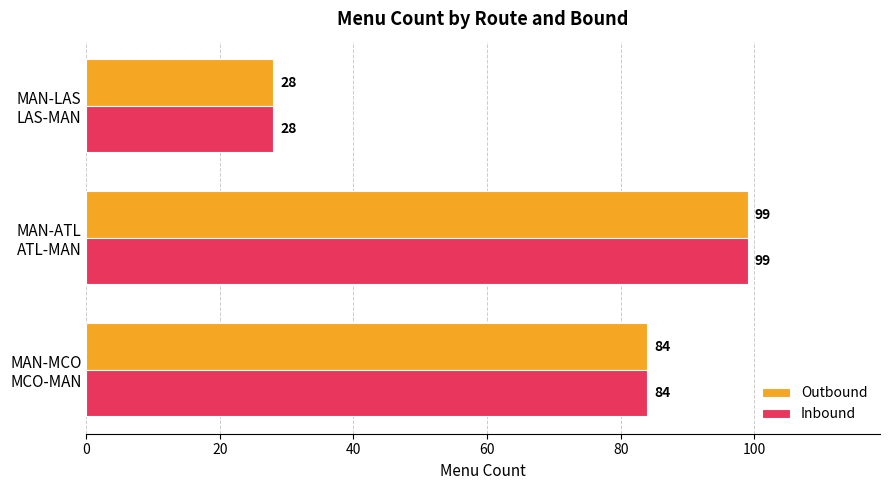

What is the average value of the Outbound series?

70